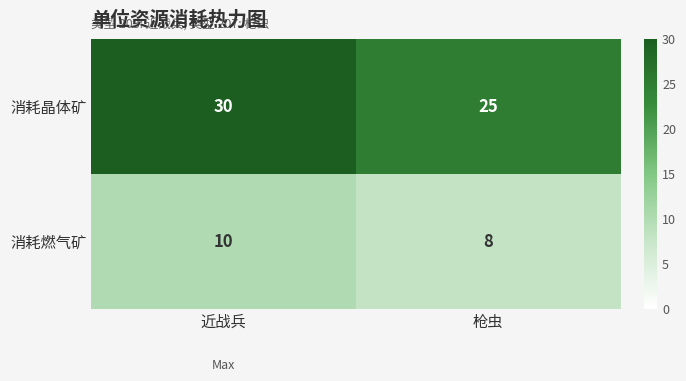

Where is 消耗晶体矿 nearest to the value 27?

枪虫